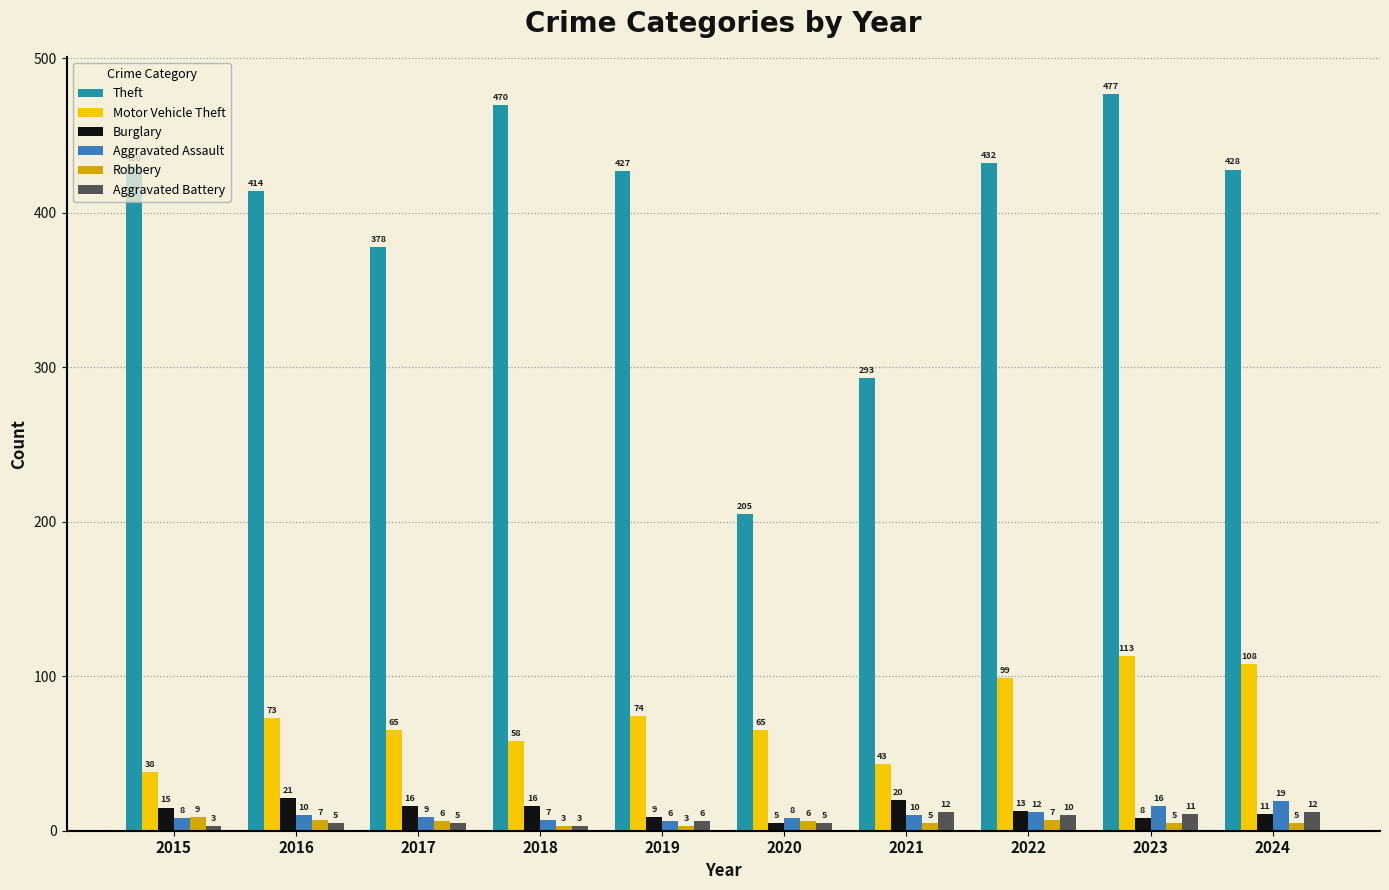

How many values in the Robbery series are below 6?

5